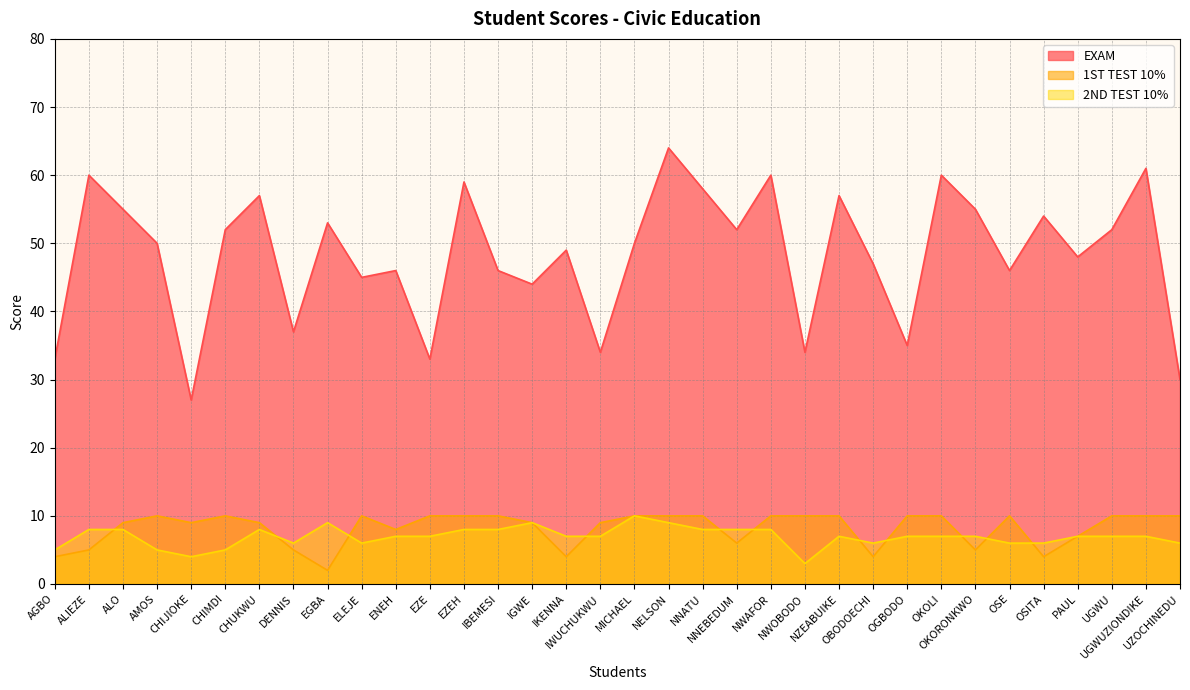

How many data points does each series have?

34